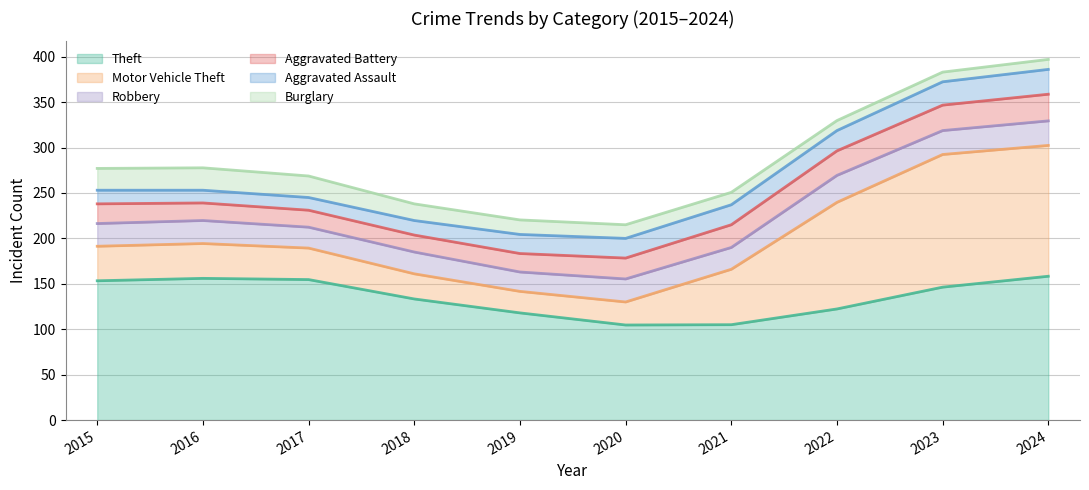

True or false: Aggravated Assault and Robbery intersect in this chart.

True